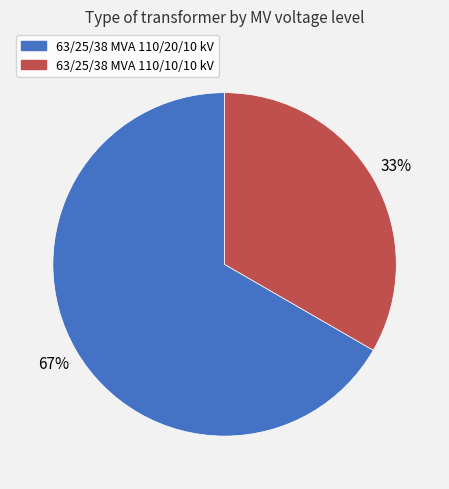

True or false: 63/25/38 MVA 110/10/10 kV accounts for 33% of the total.

True